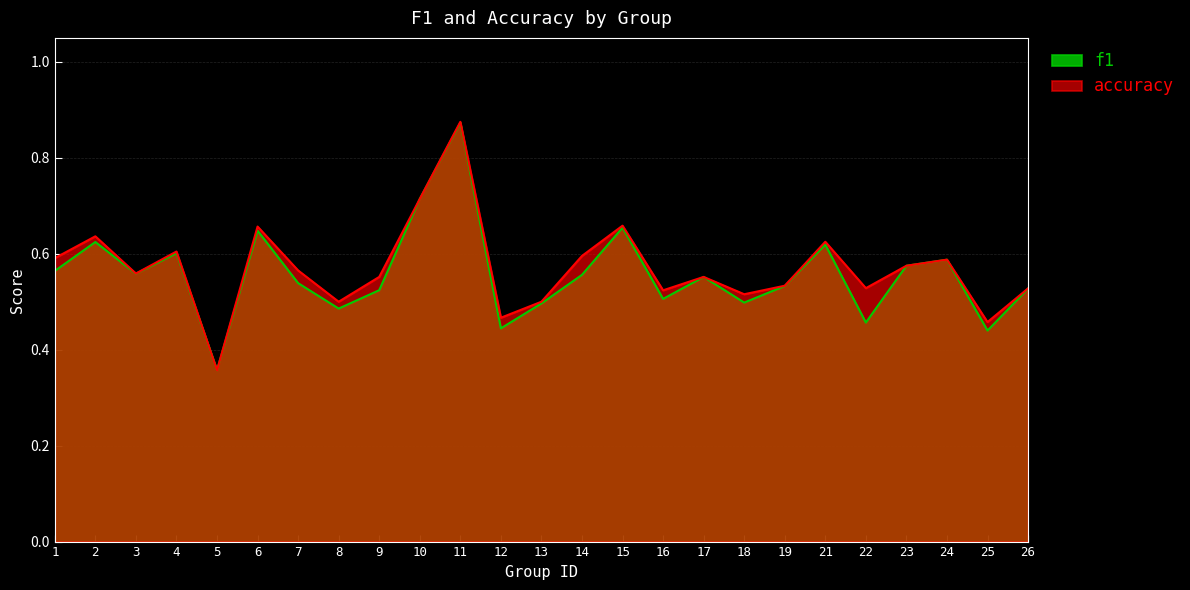

What is the value of the f1 point at the 22nd from the left?

0.6